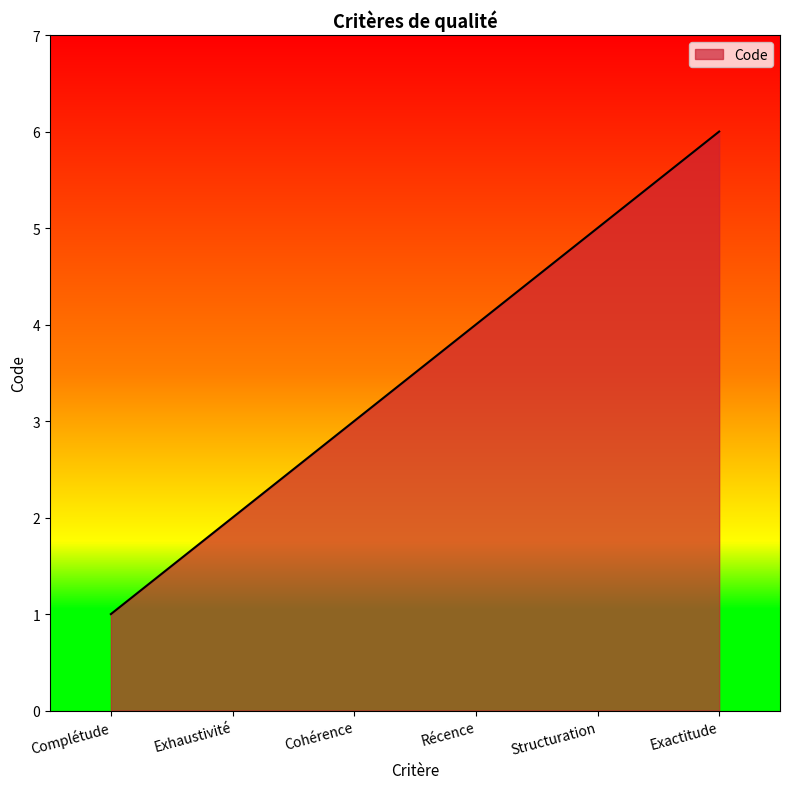

Between Complétude and Cohérence, which is larger?

Cohérence